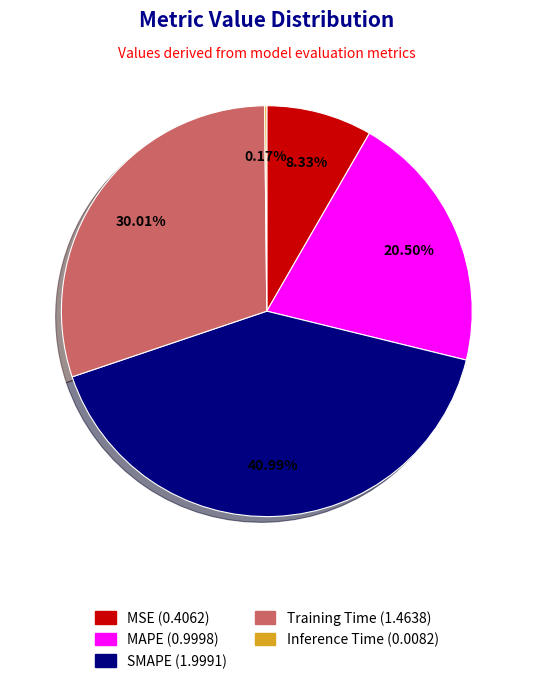

Is it true that MAPE is 9% of the pie?

False